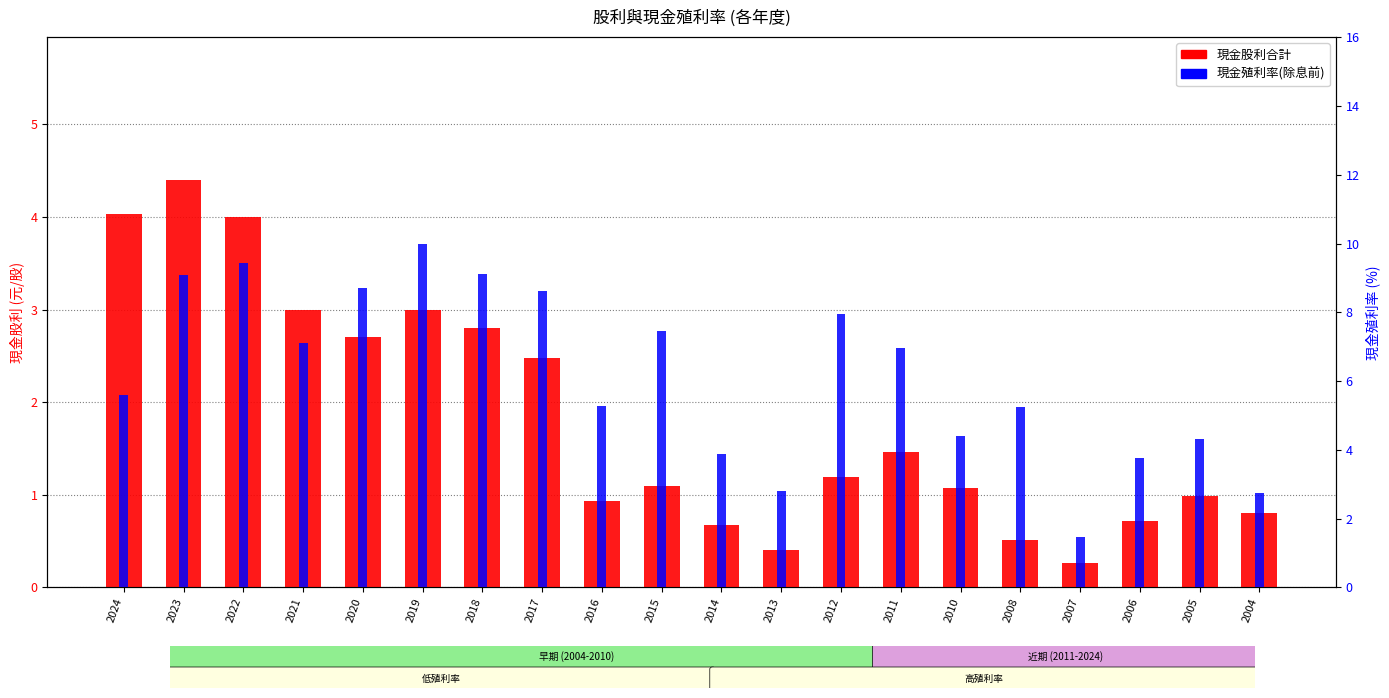

What is the difference between the 現金殖利率(除息前) values at 2023 and 2016?

3.8